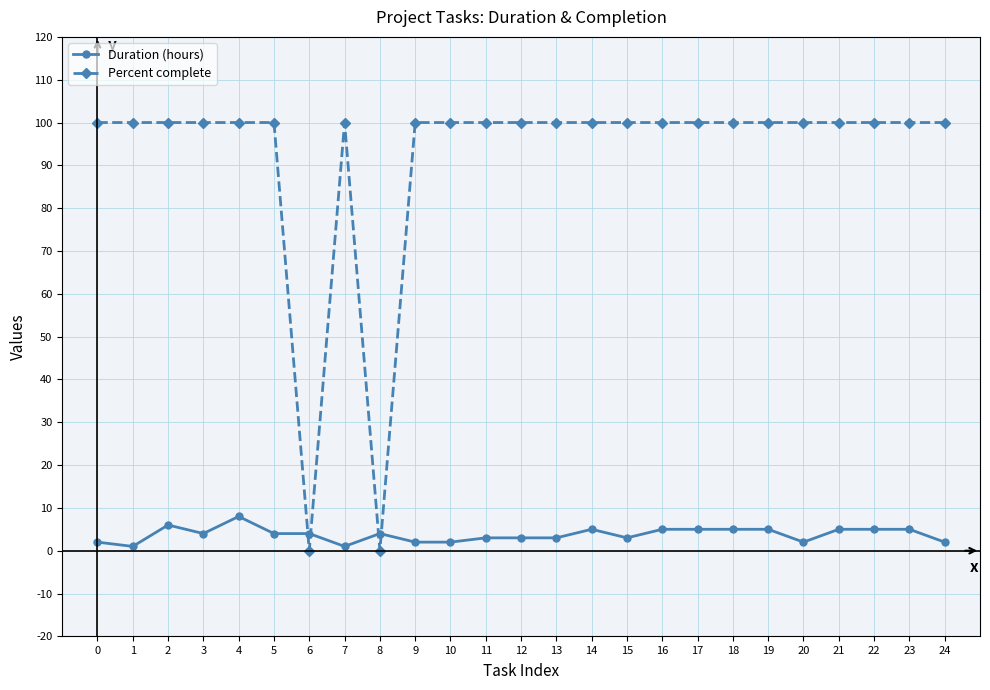

Is the value of Percent complete at 3 greater than the value of Duration (hours) at 21?

Yes